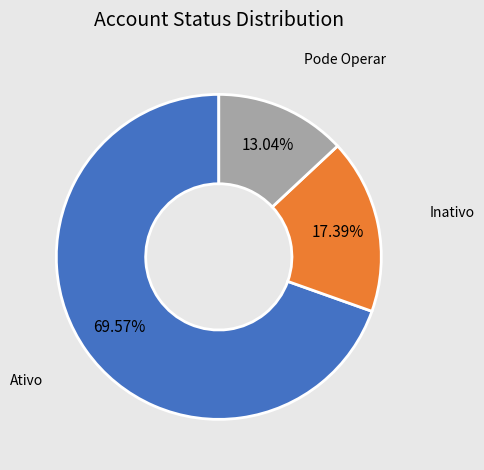

Which category has the biggest portion of the pie?

Ativo